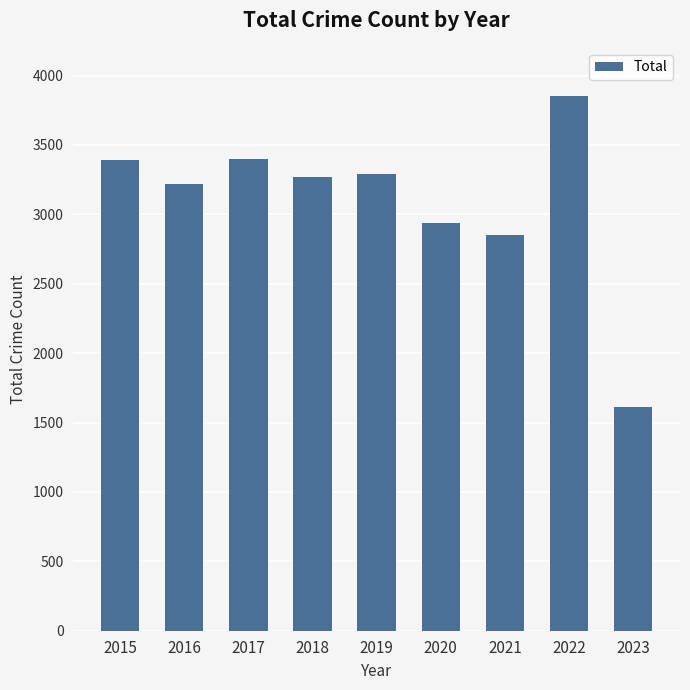

What is the difference between the maximum and minimum values?

2237